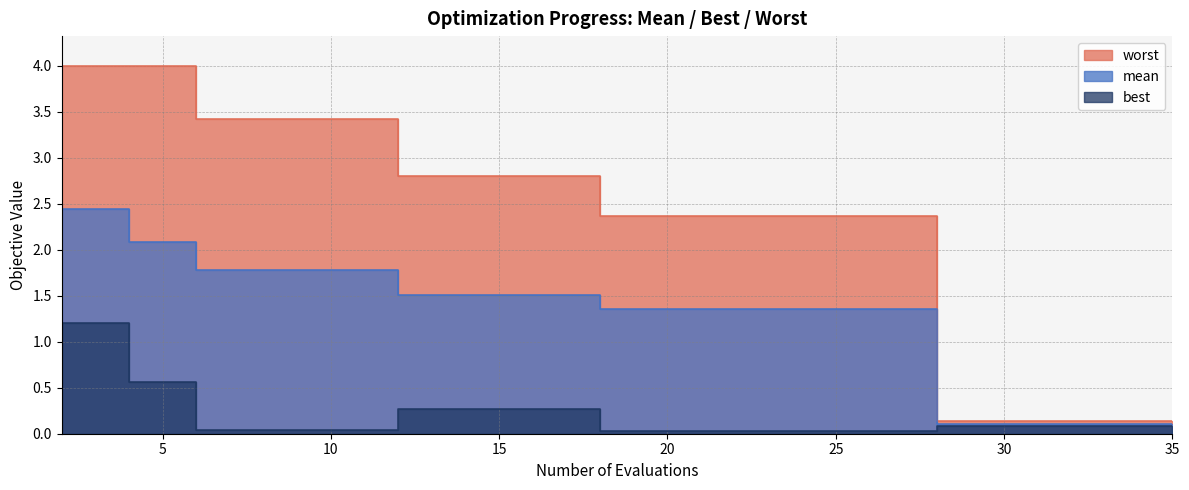

What is the difference between the highest and lowest values at 35?

0.1